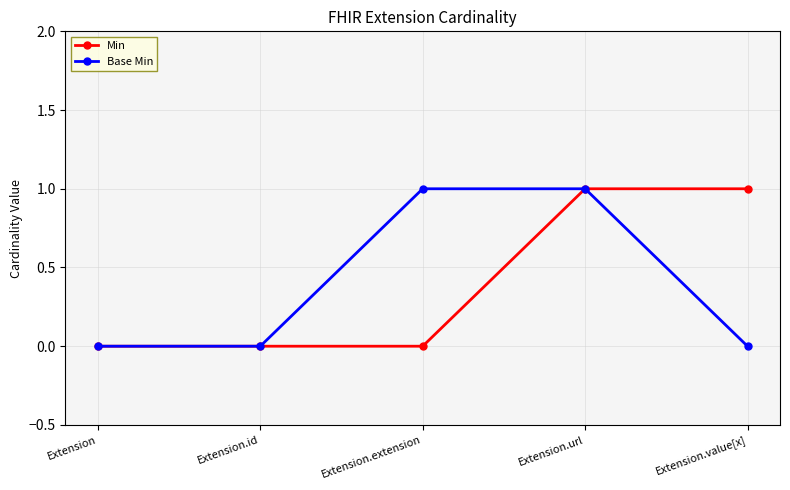

At which category is the sum across all series the highest?

Extension.url